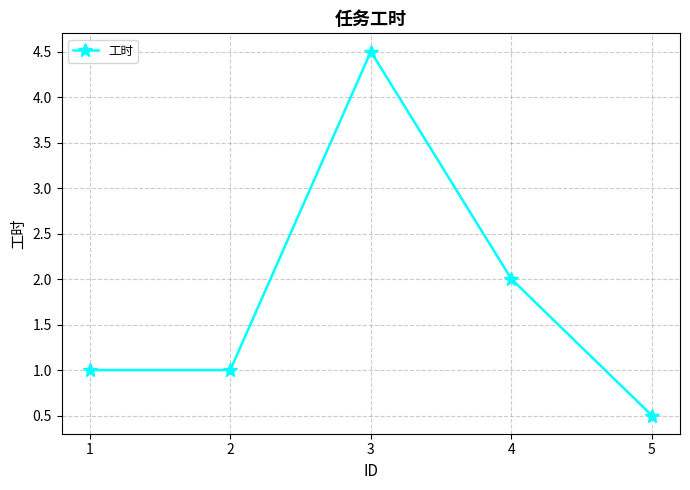

What is the smallest value displayed?

0.5